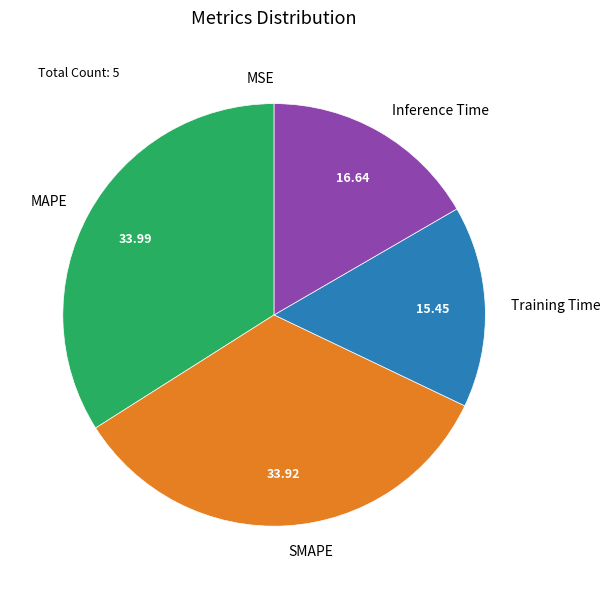

Which has a higher value, MAPE or Training Time?

MAPE